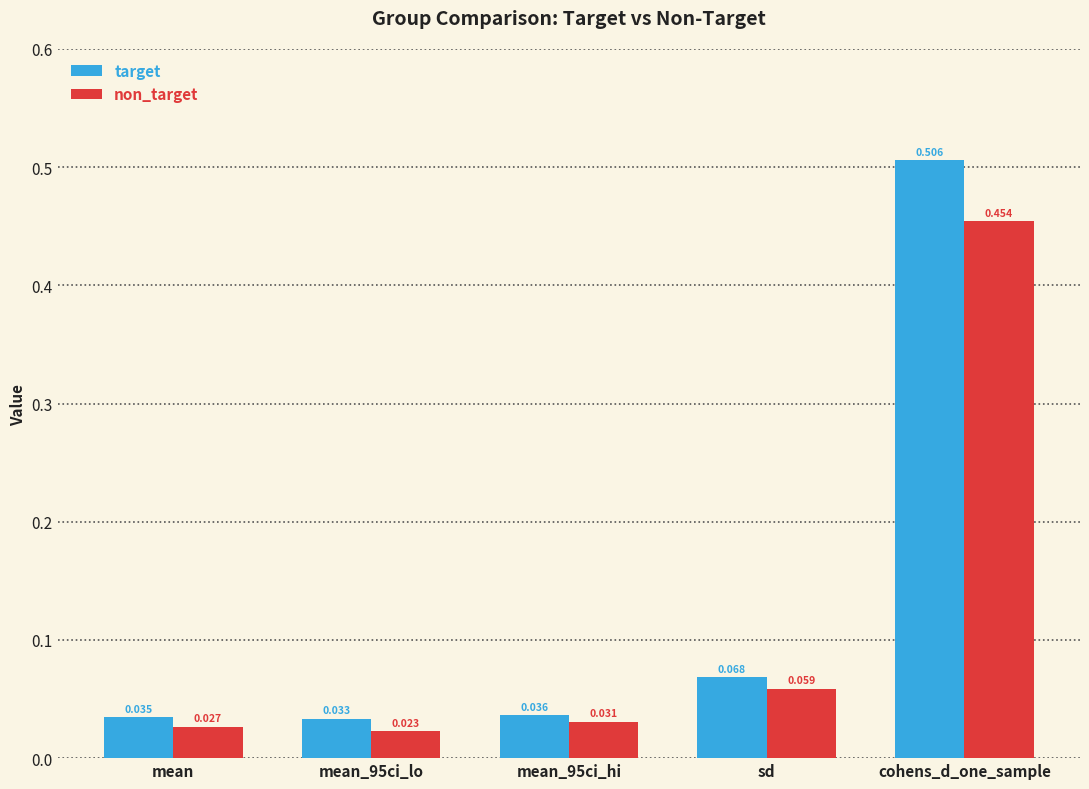

Rank the series by their average value, from lowest to highest.

non_target, target